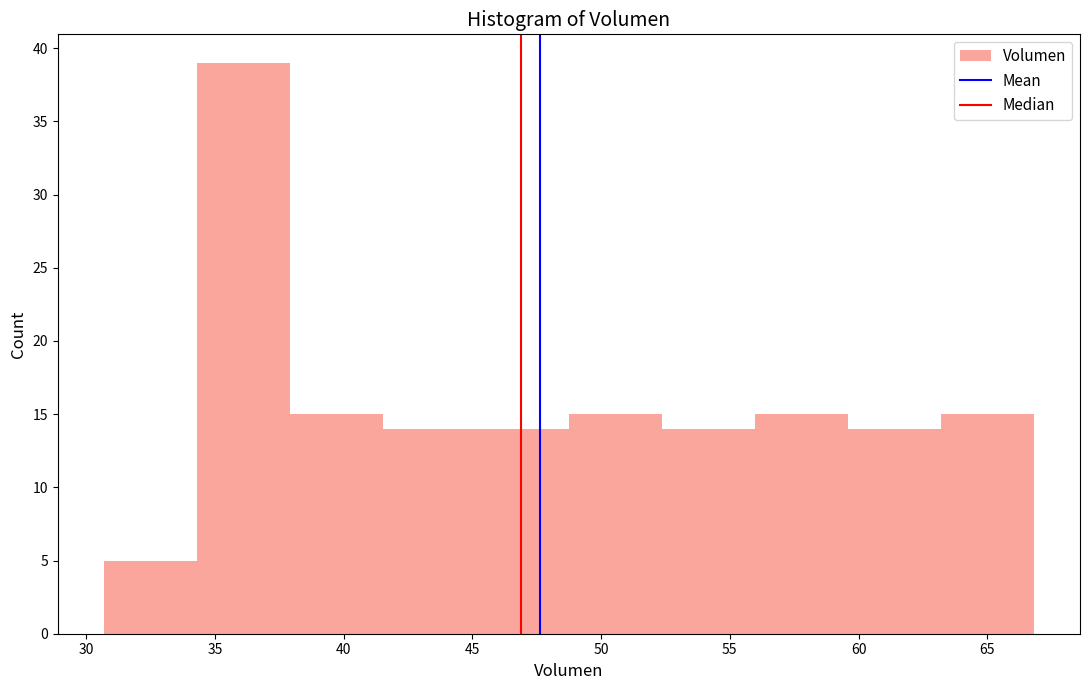

What is the height of the bar covering 34.5 to 38.0 on the x-axis? Neither the bar edges nor the heights are printed on the chart, so give them approximately, as read against the axes.

39